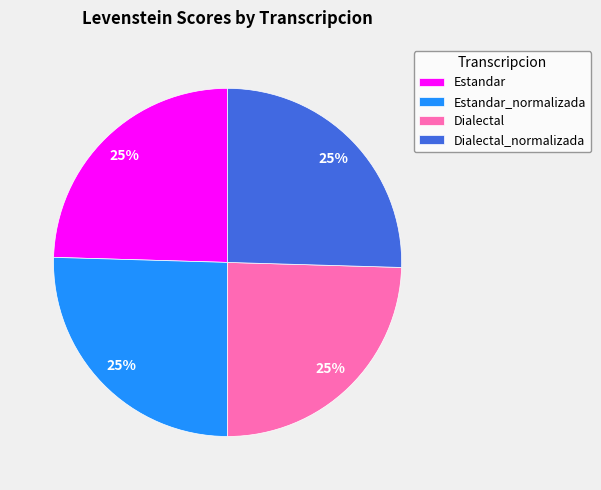

To the nearest percent, what percentage of the pie is Estandar?

25%